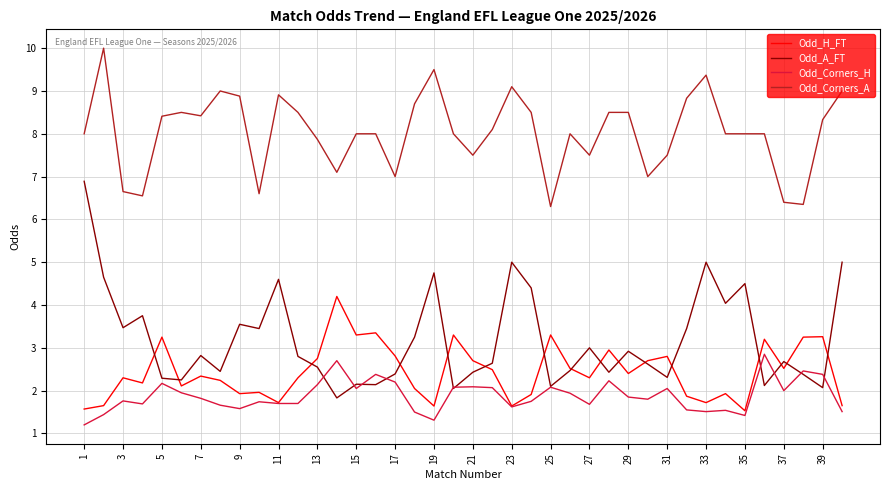

What is the greatest value displayed?

10.0